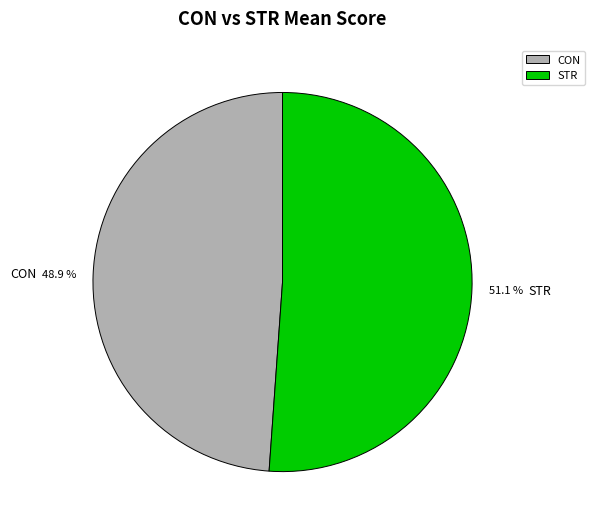

What is the ratio of the value at CON to the value at STR?

1.0